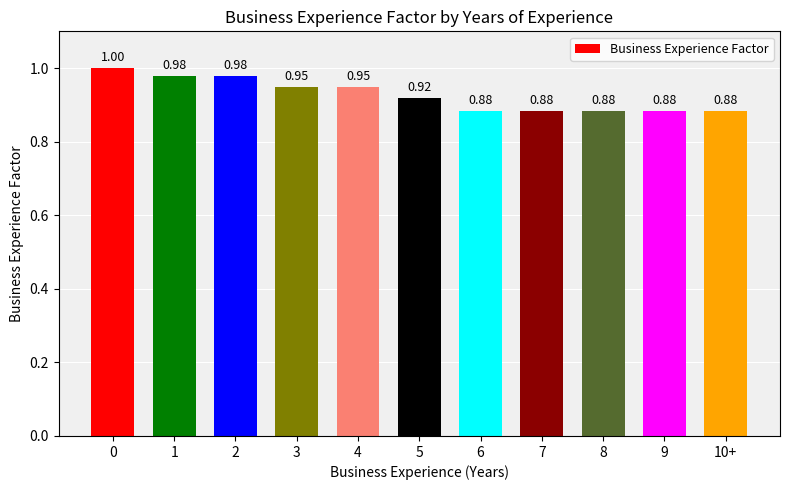

Between 3 and 10+, which is larger?

3